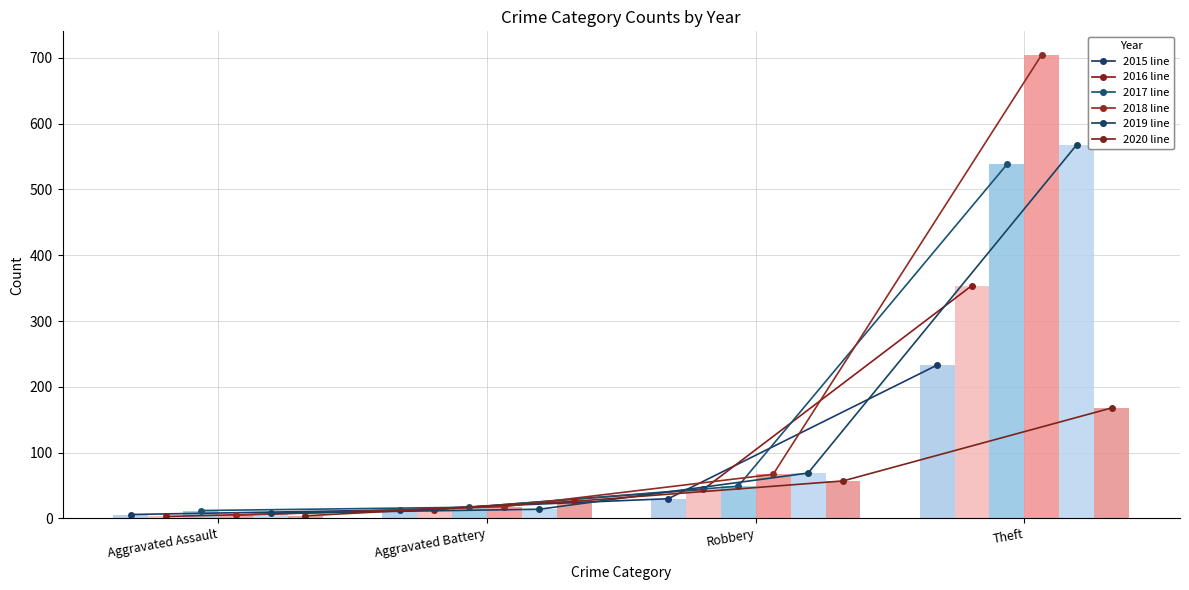

Which series has the largest range (max minus min)?

2018 line